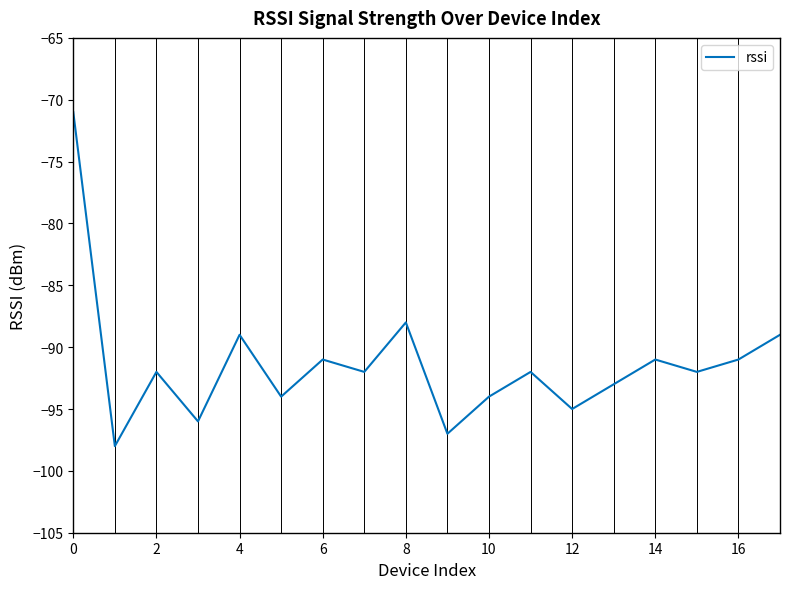

What is the minimum value shown in the chart?

-98